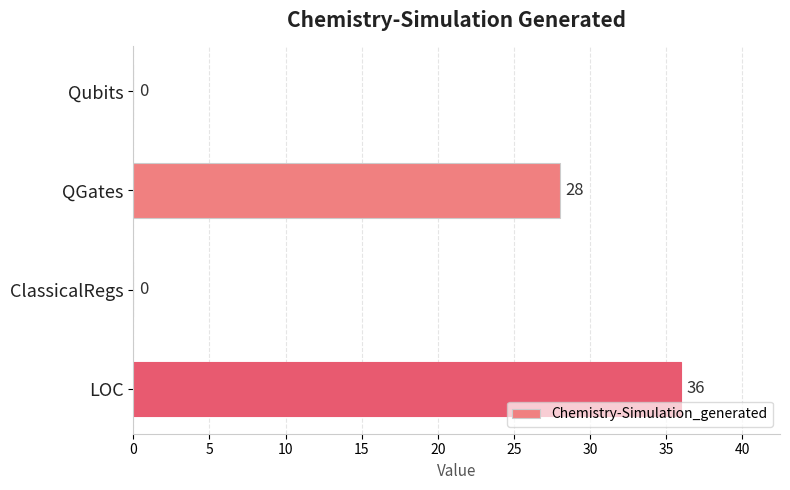

How many categories are shown in the chart?

4